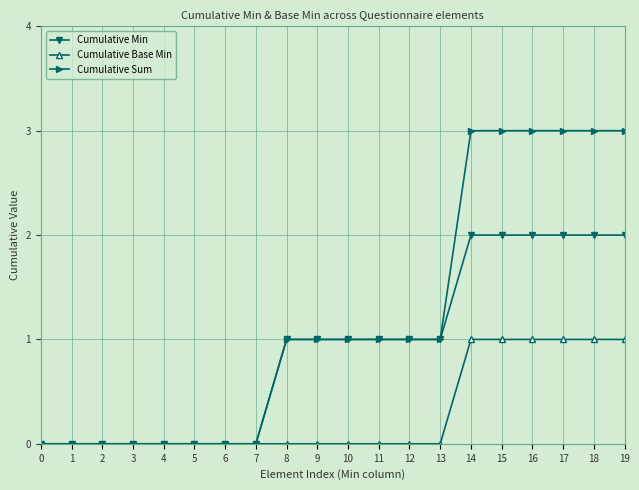

Is the value of Cumulative Min at 18 greater than the value of Cumulative Sum at 7?

Yes